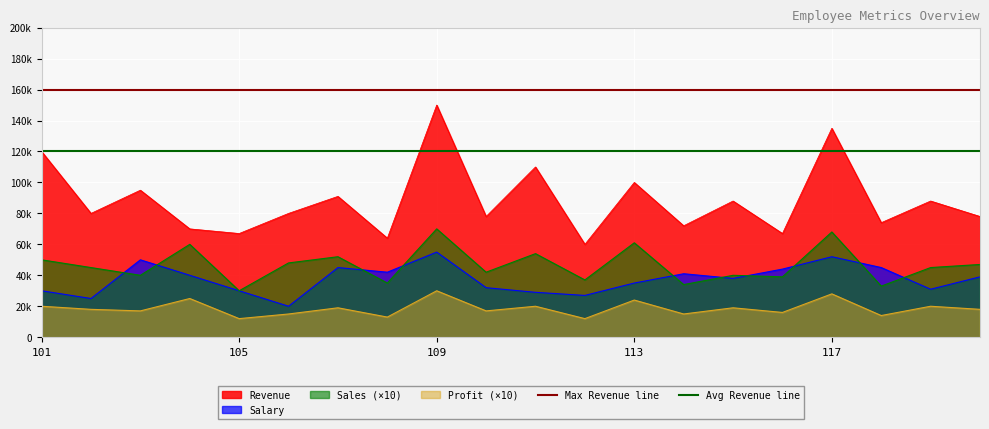

How many lines are shown in the chart?

2